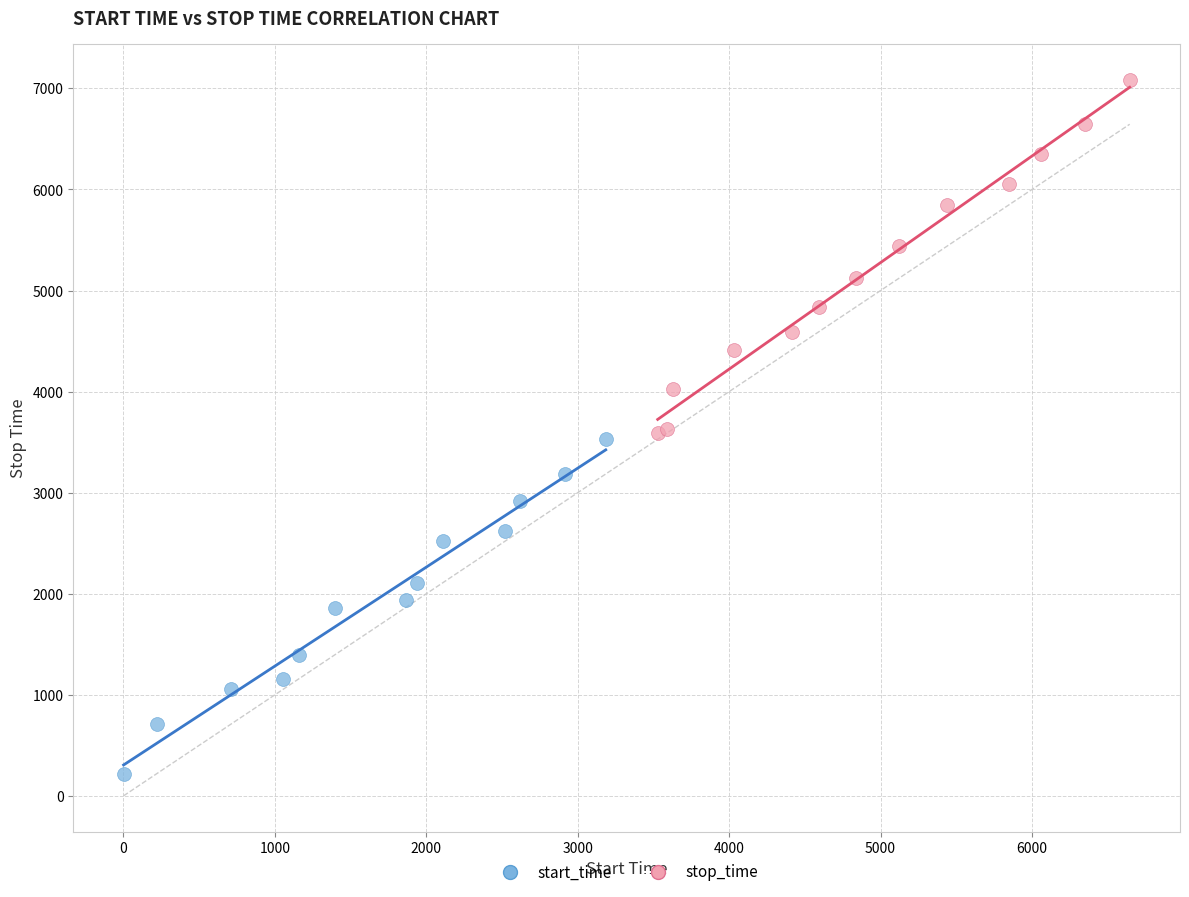

Which series contains the lowest Y value?

start_time